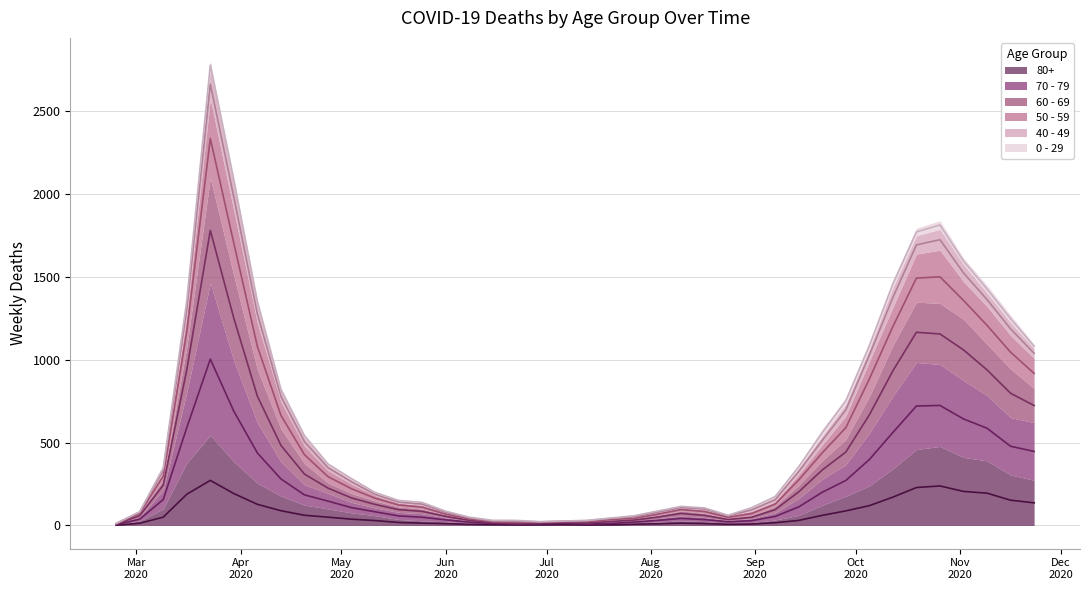

What is the maximum value for 80+?

272.0